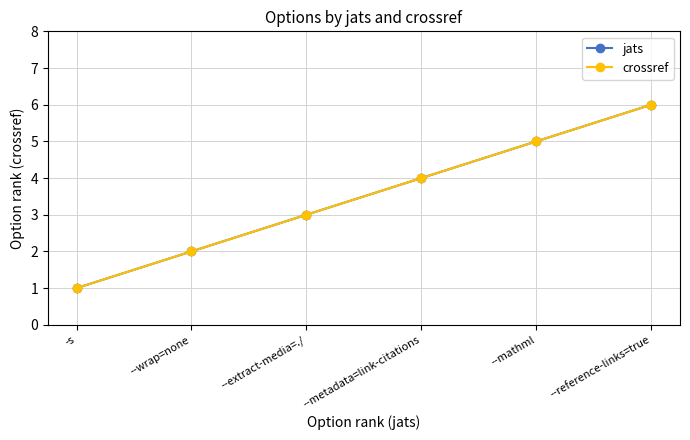

Does the chart have visible grid lines?

Yes